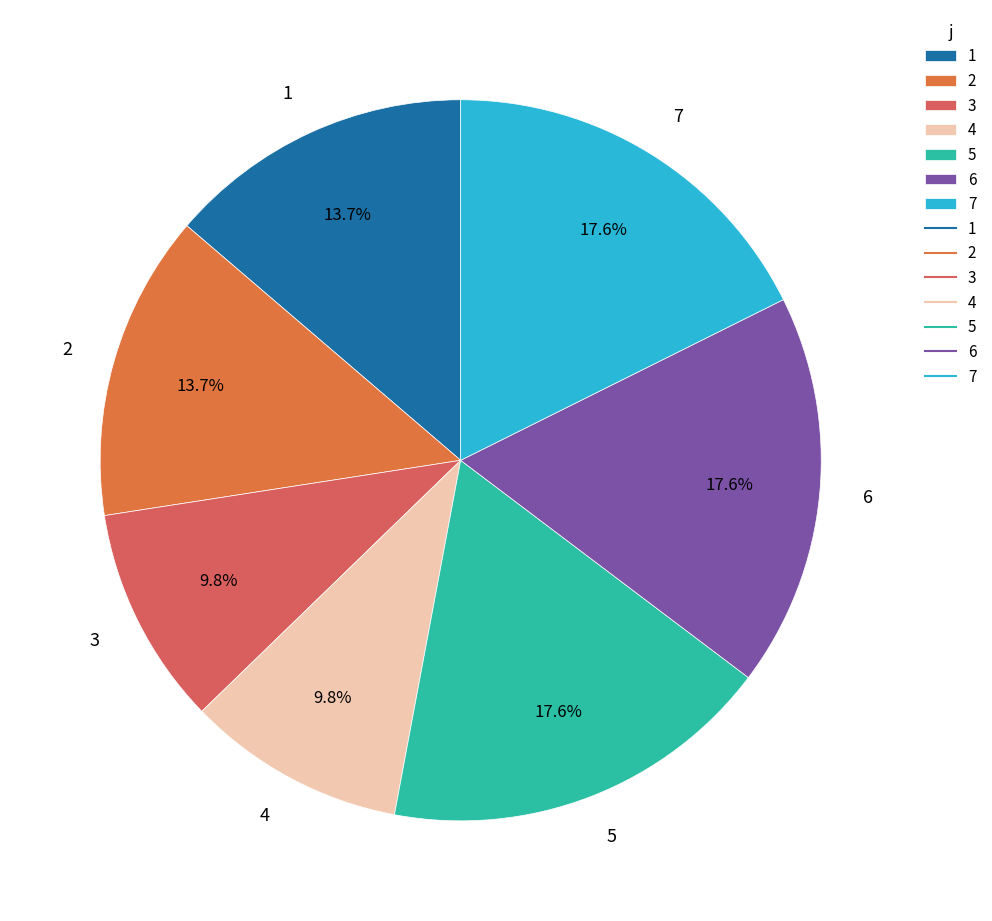

Which has a higher value, 4 or 5?

5